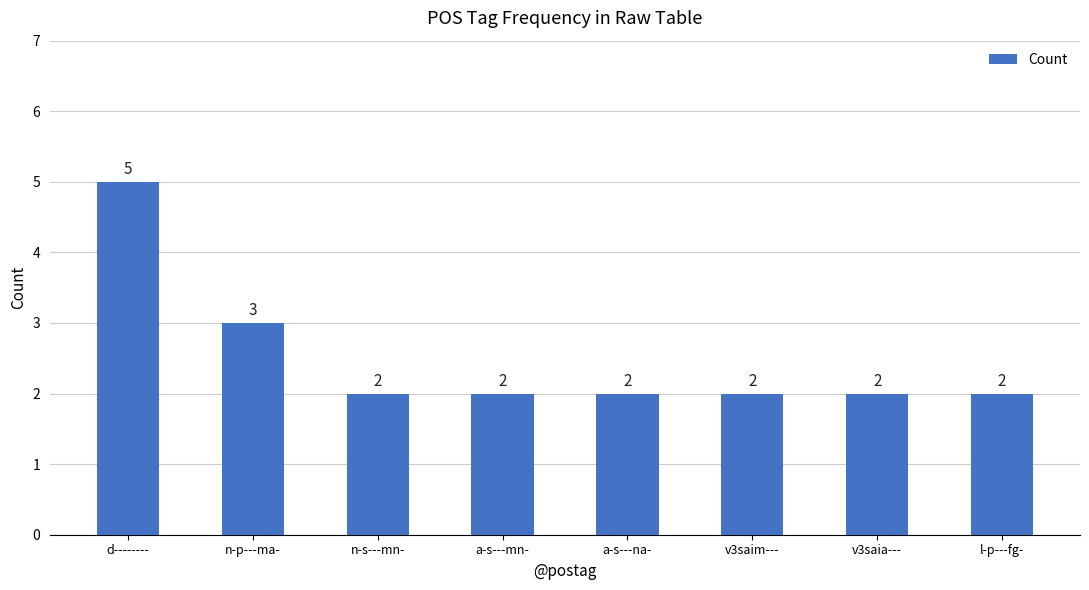

What is the ratio of the value at n-p---ma- to the value at a-s---na-?

1.5